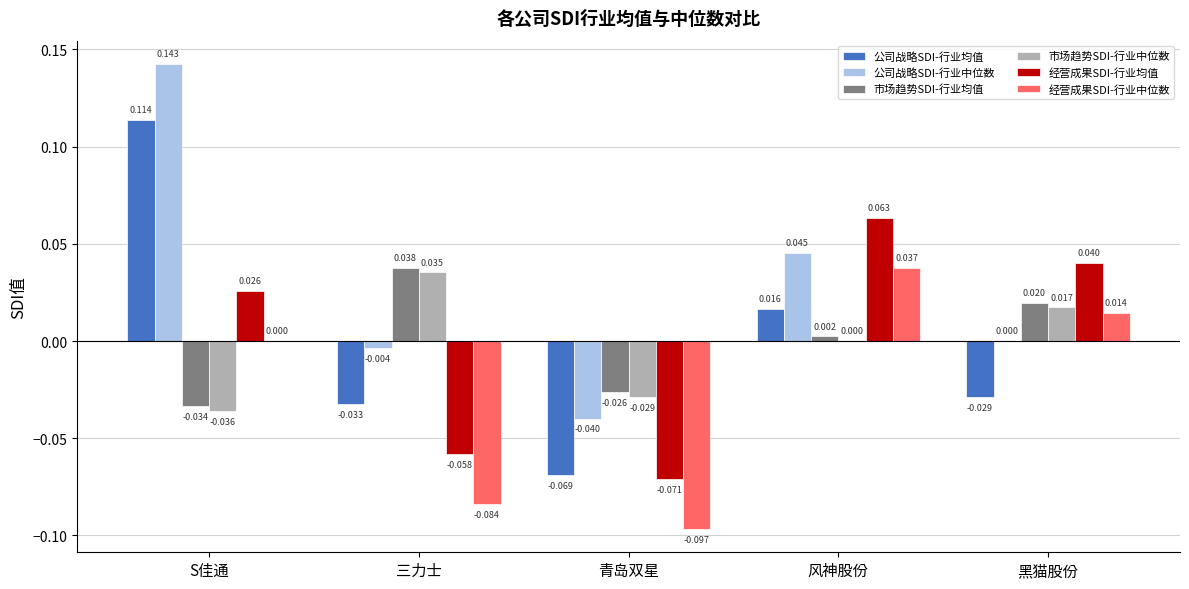

At which label does 市场趋势SDI-行业均值 reach its peak?

三力士